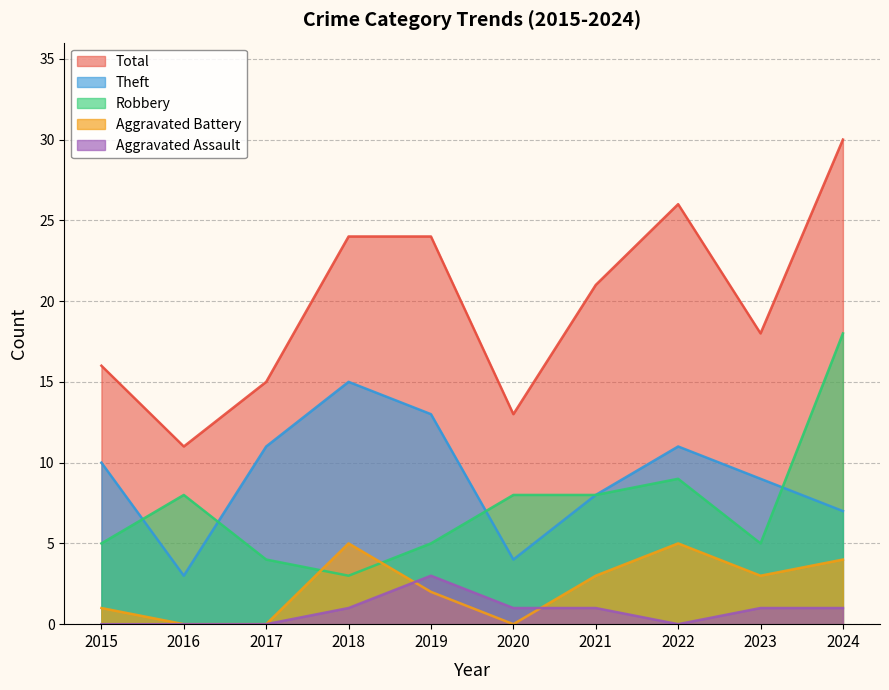

What is the maximum value for Theft?

15